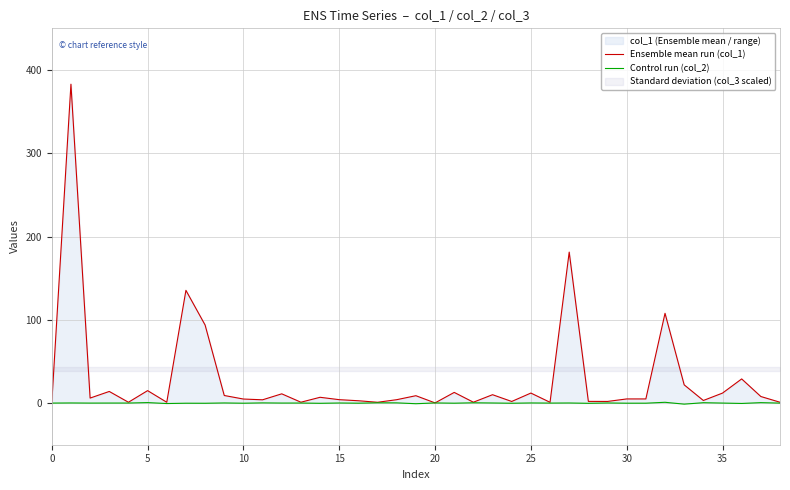

Which category has the lowest value in the Control run (col_2) series?

33